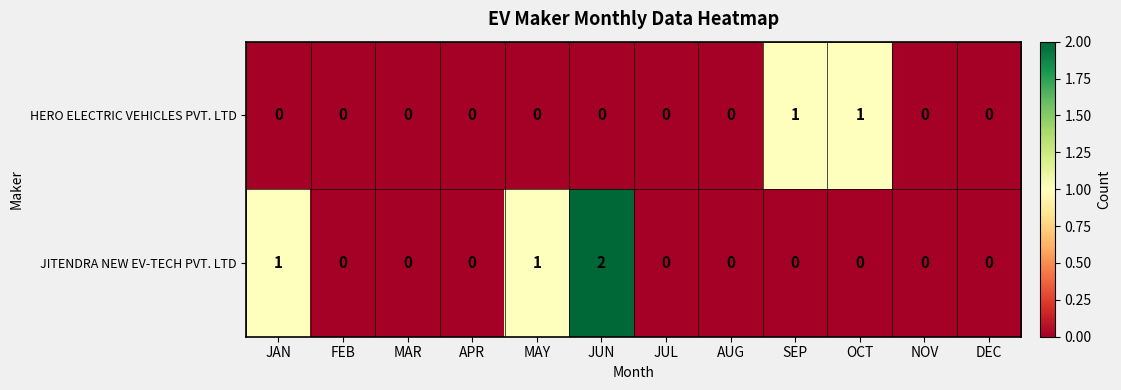

At which category is the sum across all series the highest?

JUN